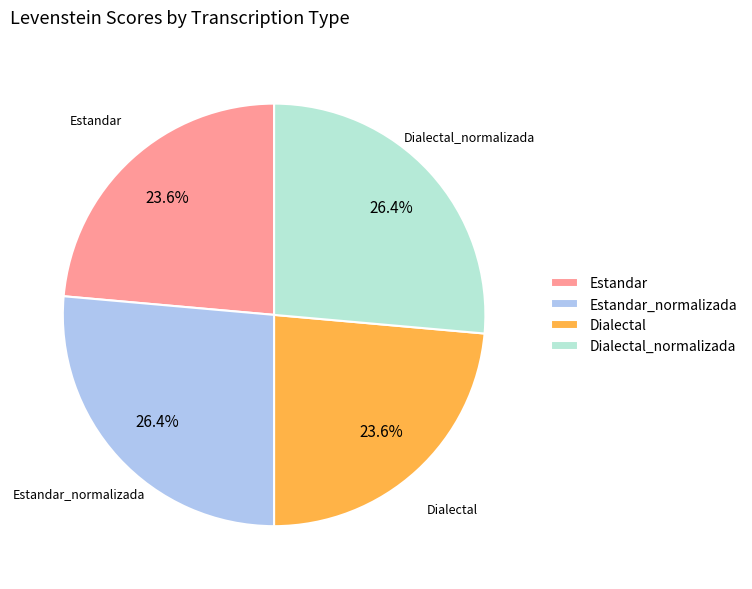

What percentage do Dialectal_normalizada and Estandar_normalizada together represent?

52.8%